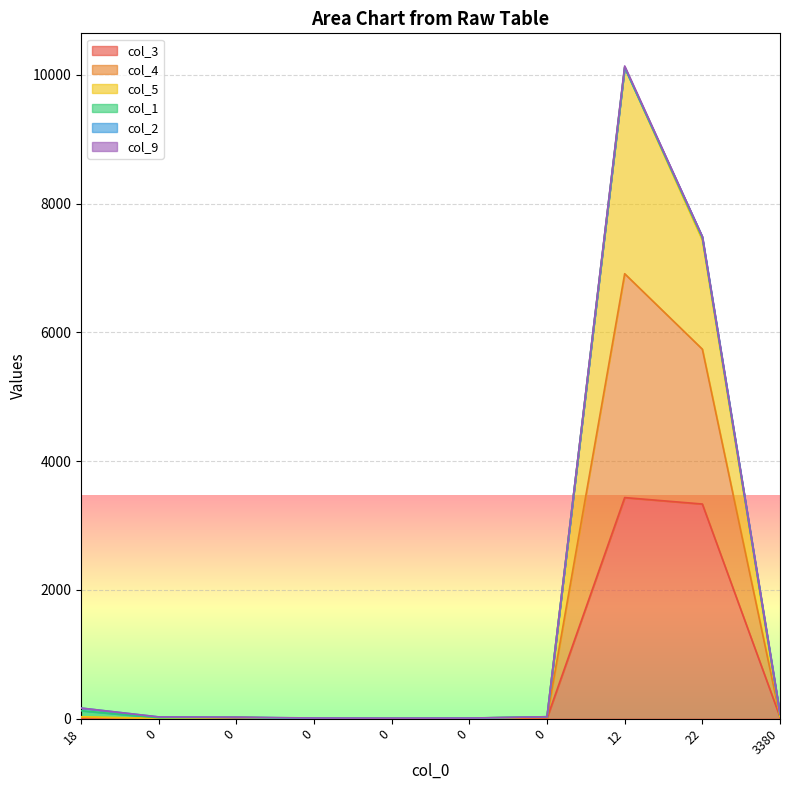

At which category is the sum across all series the highest?

12